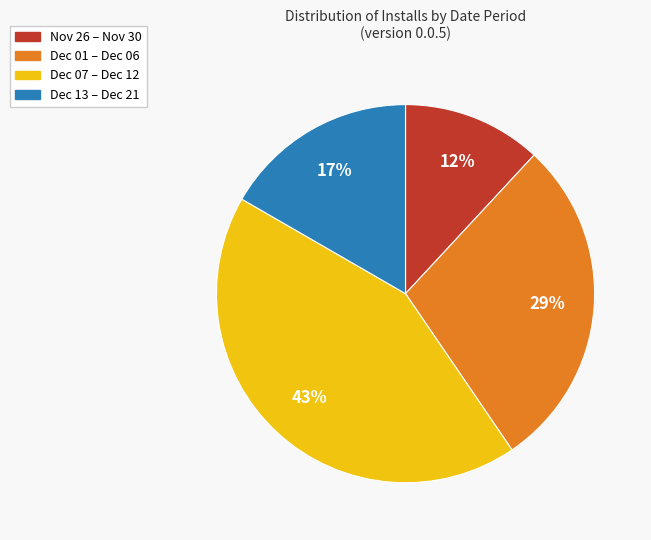

What percentage is the Nov 26 – Nov 30 slice, to the nearest percent?

12%